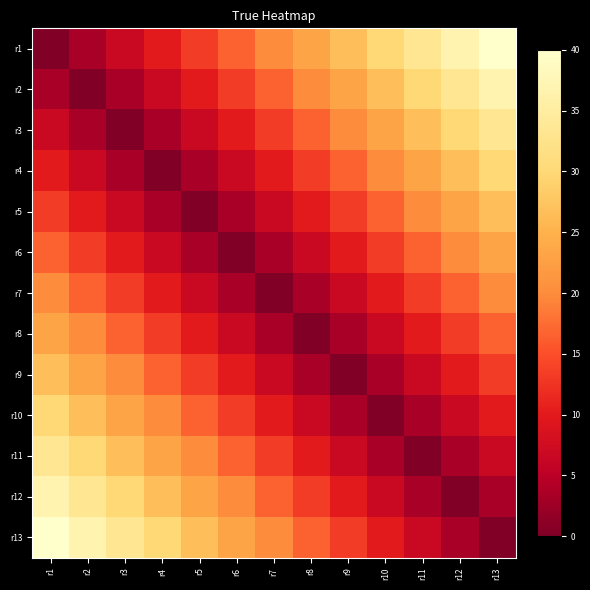

Reading right to left, extract all data points from this chart.

r1: r13=40.0	r12=36.7	r11=33.3	r10=30.0	r9=26.7	r8=23.3	r7=20.0	r6=16.7	r5=13.3	r4=10.0	r3=6.7	r2=3.3	r1=0.0
r2: r13=36.7	r12=33.3	r11=30.0	r10=26.7	r9=23.3	r8=20.0	r7=16.7	r6=13.3	r5=10.0	r4=6.7	r3=3.3	r2=0.0	r1=3.3
r3: r13=33.3	r12=30.0	r11=26.7	r10=23.3	r9=20.0	r8=16.7	r7=13.3	r6=10.0	r5=6.7	r4=3.3	r3=0.0	r2=3.3	r1=6.7
r4: r13=30.0	r12=26.7	r11=23.3	r10=20.0	r9=16.7	r8=13.3	r7=10.0	r6=6.7	r5=3.3	r4=0.0	r3=3.3	r2=6.7	r1=10.0
r5: r13=26.7	r12=23.3	r11=20.0	r10=16.7	r9=13.3	r8=10.0	r7=6.7	r6=3.3	r5=0.0	r4=3.3	r3=6.7	r2=10.0	r1=13.3
r6: r13=23.3	r12=20.0	r11=16.7	r10=13.3	r9=10.0	r8=6.7	r7=3.3	r6=0.0	r5=3.3	r4=6.7	r3=10.0	r2=13.3	r1=16.7
r7: r13=20.0	r12=16.7	r11=13.3	r10=10.0	r9=6.7	r8=3.3	r7=0.0	r6=3.3	r5=6.7	r4=10.0	r3=13.3	r2=16.7	r1=20.0
r8: r13=16.7	r12=13.3	r11=10.0	r10=6.7	r9=3.3	r8=0.0	r7=3.3	r6=6.7	r5=10.0	r4=13.3	r3=16.7	r2=20.0	r1=23.3
r9: r13=13.3	r12=10.0	r11=6.7	r10=3.3	r9=0.0	r8=3.3	r7=6.7	r6=10.0	r5=13.3	r4=16.7	r3=20.0	r2=23.3	r1=26.7
r10: r13=10.0	r12=6.7	r11=3.3	r10=0.0	r9=3.3	r8=6.7	r7=10.0	r6=13.3	r5=16.7	r4=20.0	r3=23.3	r2=26.7	r1=30.0
r11: r13=6.7	r12=3.3	r11=0.0	r10=3.3	r9=6.7	r8=10.0	r7=13.3	r6=16.7	r5=20.0	r4=23.3	r3=26.7	r2=30.0	r1=33.3
r12: r13=3.3	r12=0.0	r11=3.3	r10=6.7	r9=10.0	r8=13.3	r7=16.7	r6=20.0	r5=23.3	r4=26.7	r3=30.0	r2=33.3	r1=36.7
r13: r13=0.0	r12=3.3	r11=6.7	r10=10.0	r9=13.3	r8=16.7	r7=20.0	r6=23.3	r5=26.7	r4=30.0	r3=33.3	r2=36.7	r1=40.0